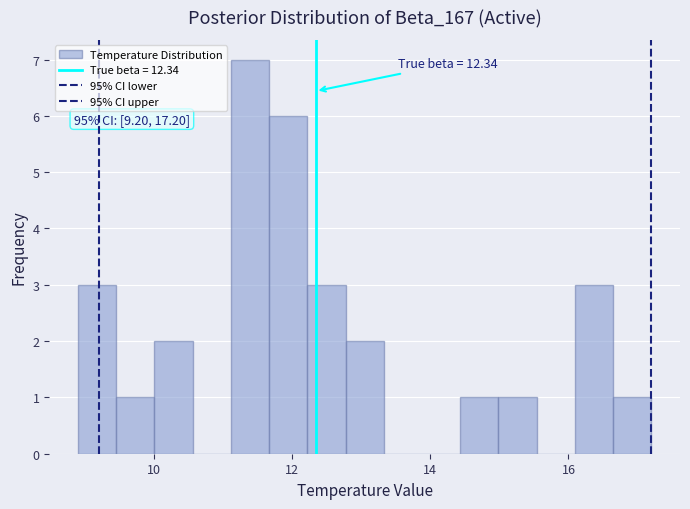

Read against the x-axis, roughly where is the centre of the tallest bar?

11.4